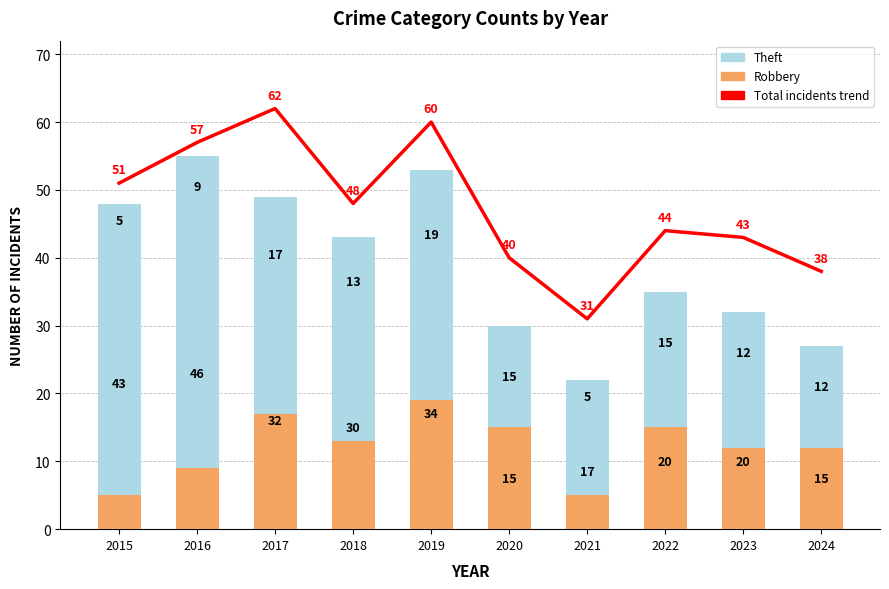

Which series has the largest total across all categories?

Total incidents trend